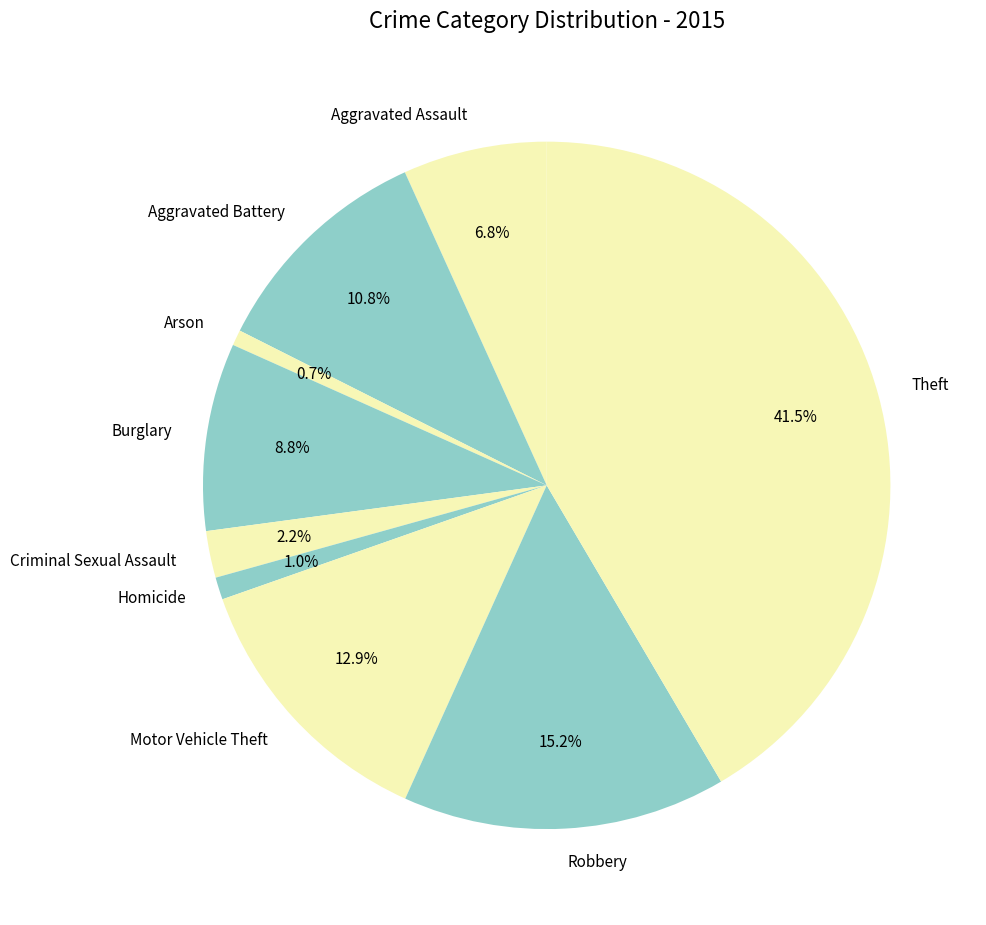

Is the sum of Aggravated Battery and Aggravated Assault greater than half?

No